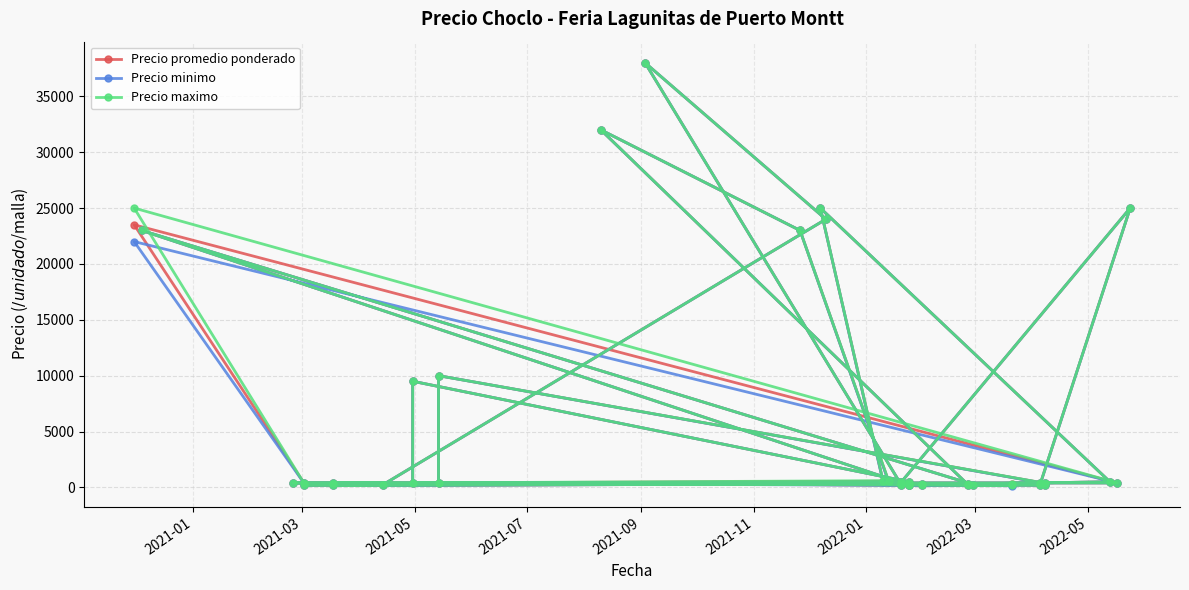

Does the chart display data point markers on the line(s)?

Yes